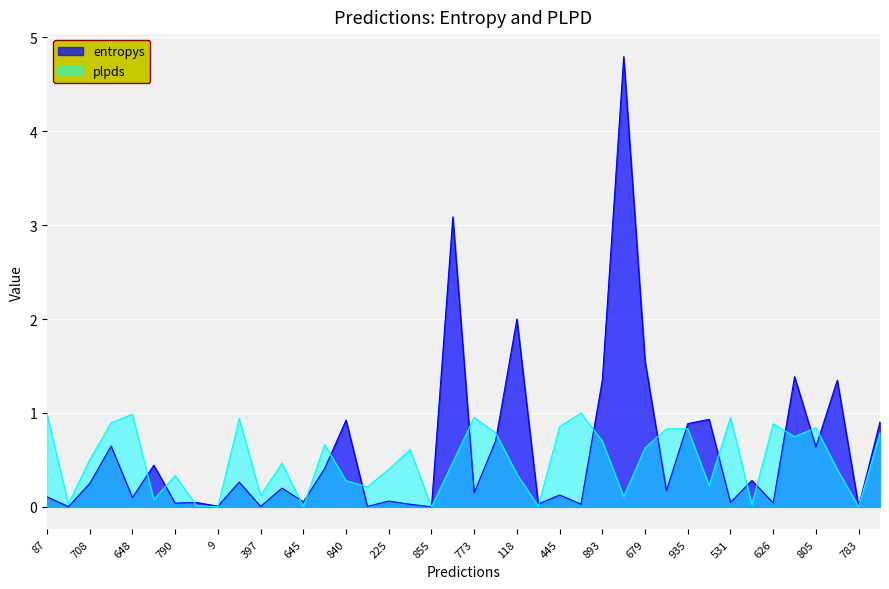

Which series ends up on top after the final intersection of entropys and plpds?

entropys